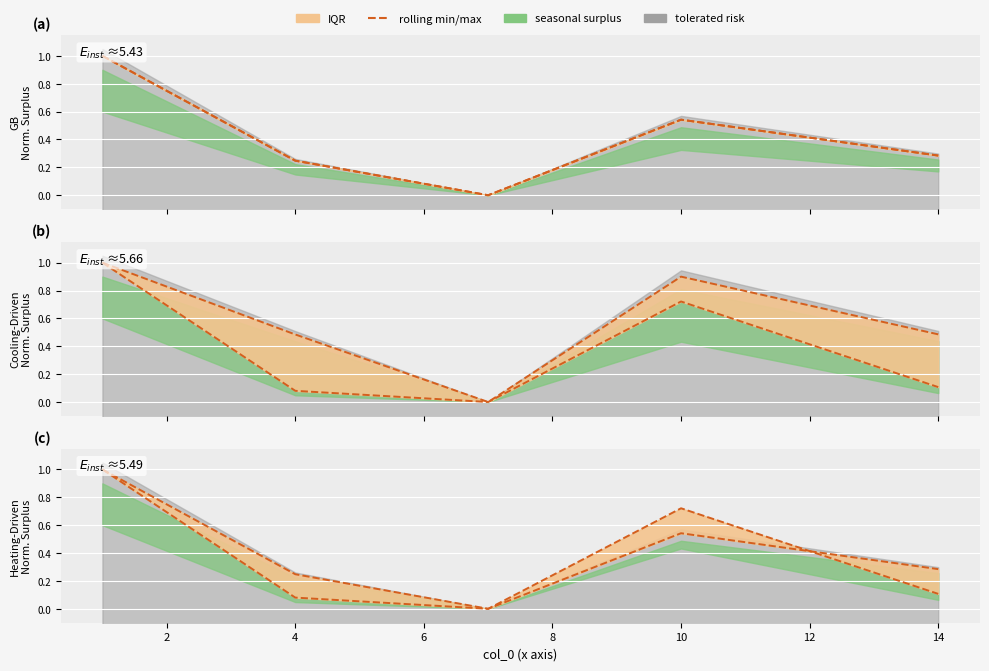

What is the maximum value shown in the chart?

1.0